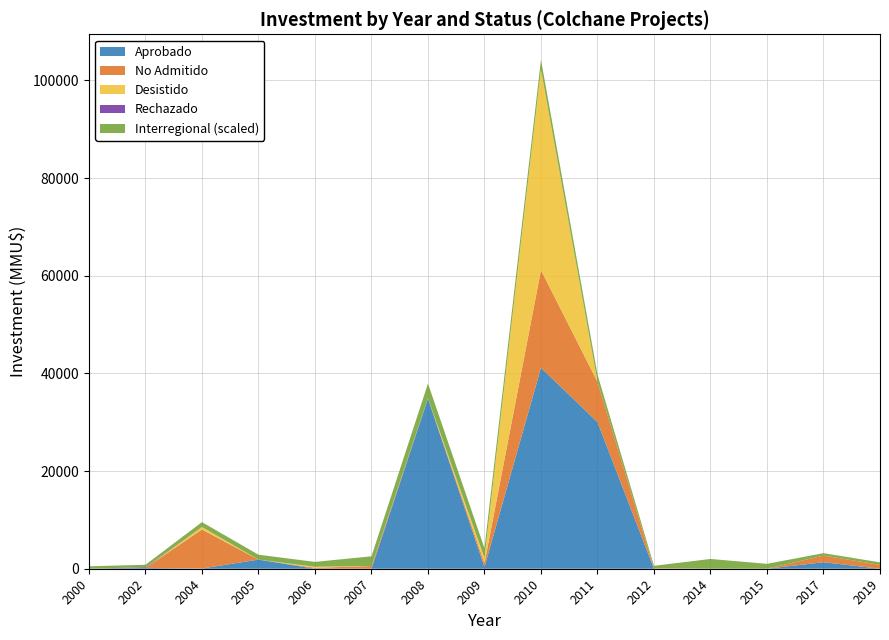

Reading left to right, extract all data points from this chart.

Aprobado: 2000=0	2002=155	2004=43	2005=1870	2006=0	2007=0	2008=34842	2009=350	2010=41153	2011=30028	2012=0	2014=0	2015=0	2017=1334	2019=0
No Admitido: 2000=0	2002=0	2004=8000	2005=0	2006=200	2007=544	2008=60	2009=800	2010=20000	2011=8250	2012=100	2014=0	2015=0	2017=1358	2019=800
Desistido: 2000=0	2002=0	2004=500	2005=0	2006=200	2007=0	2008=20	2009=1050	2010=41075	2011=0	2012=0	2014=0	2015=0	2017=0	2019=0
Rechazado: 2000=0	2002=155	2004=0	2005=0	2006=0	2007=0	2008=0	2009=0	2010=0	2011=0	2012=0	2014=0	2015=0	2017=0	2019=0
Interregional_cnt: 2000=1	2002=1	2004=2	2005=2	2006=2	2007=4	2008=6	2009=4	2010=4	2011=3	2012=1	2014=4	2015=2	2017=1	2019=1